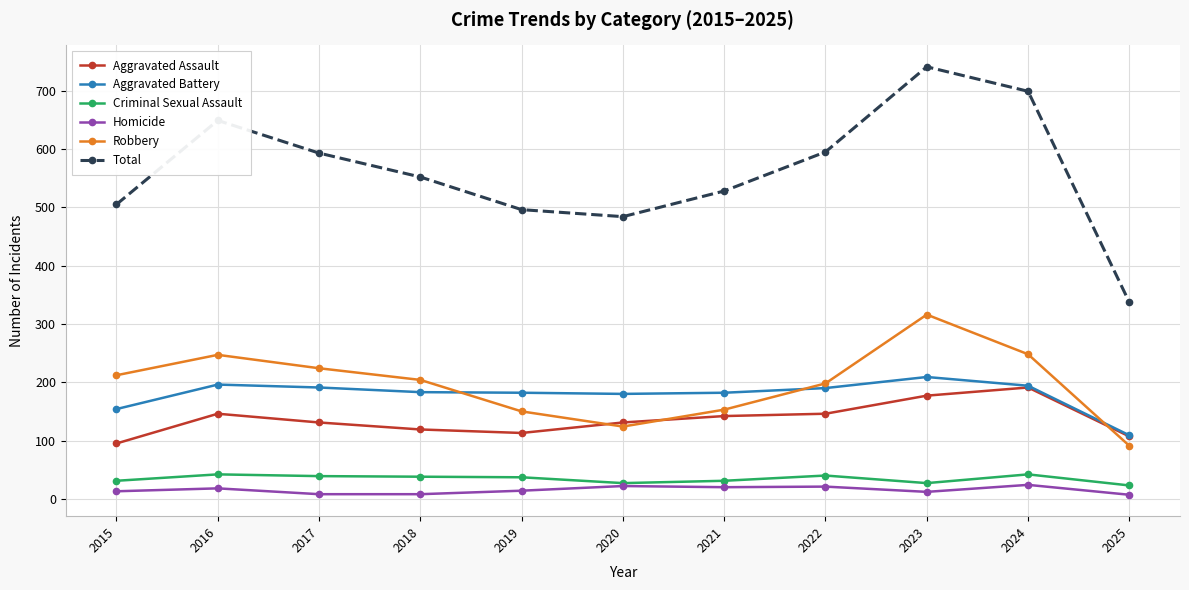

What is the value of the Criminal Sexual Assault point at the 6th from the left?

27